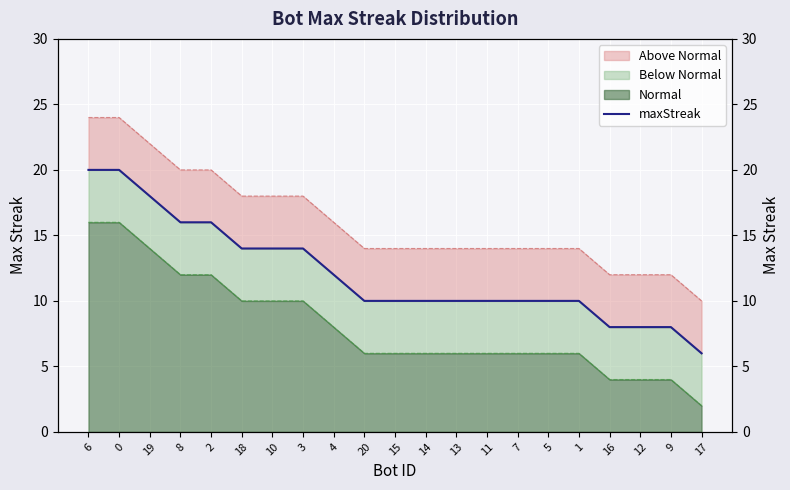

What is the average value?

12